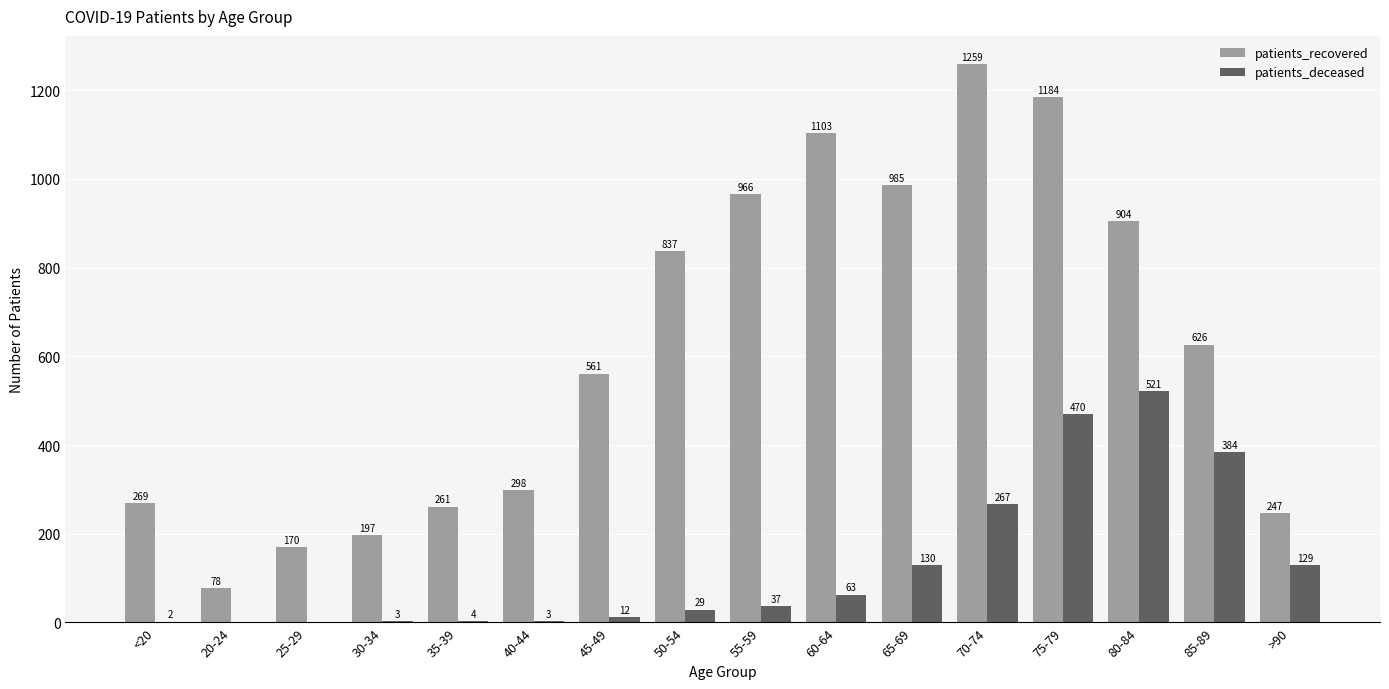

Reading right to left, extract all data points from this chart.

patients_recovered: 247	626	904	1184	1259	985	1103	966	837	561	298	261	197	170	78	269
patients_deceased: 129	384	521	470	267	130	63	37	29	12	3	4	3	0	0	2